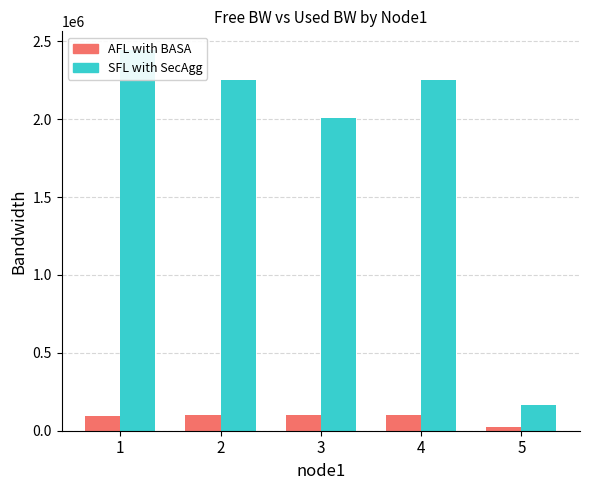

What is the difference between the highest and lowest values at 1?

2344901.7